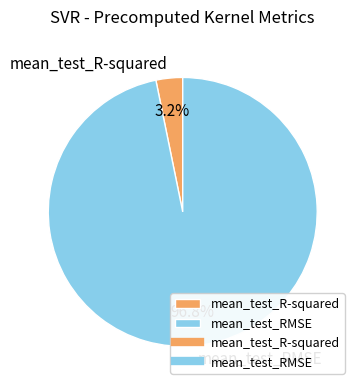

How many slices are in this pie chart?

2